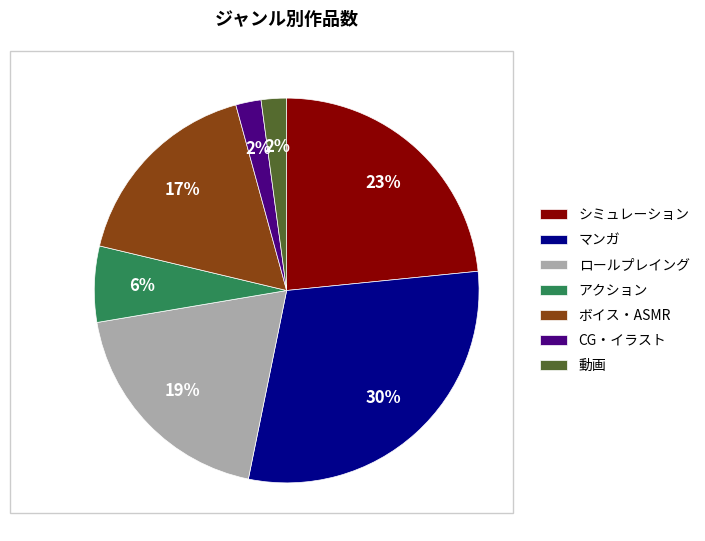

Combined, do ボイス・ASMR and CG・イラスト account for over 50%?

No